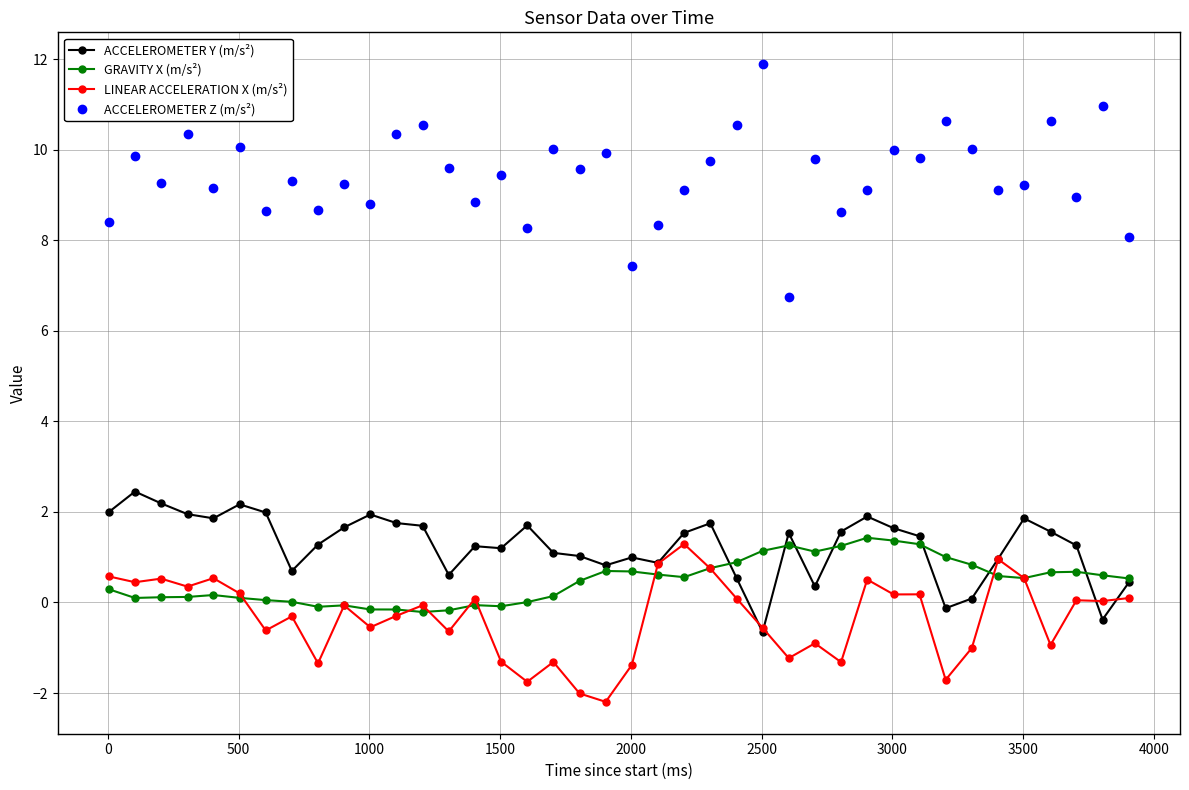

What is the sum of all GRAVITY X (m/s²) values?

19.1